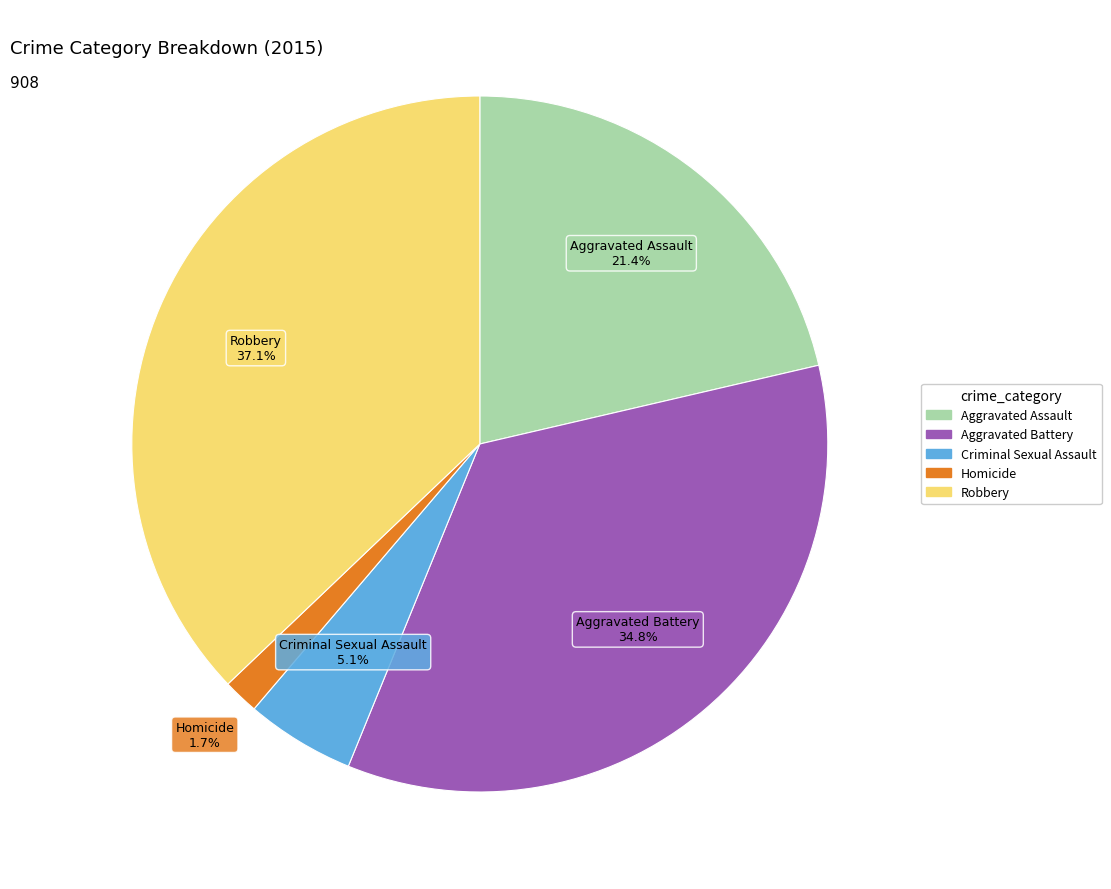

Which has a higher value, Homicide or Robbery?

Robbery